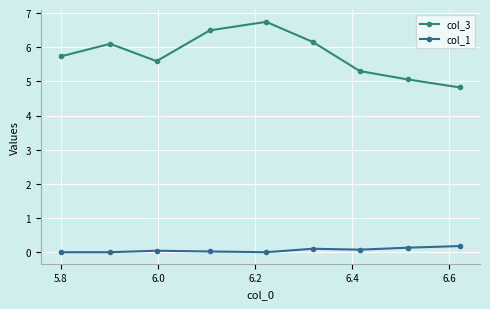

Rank the series by their maximum value, from lowest to highest.

col_1, col_3